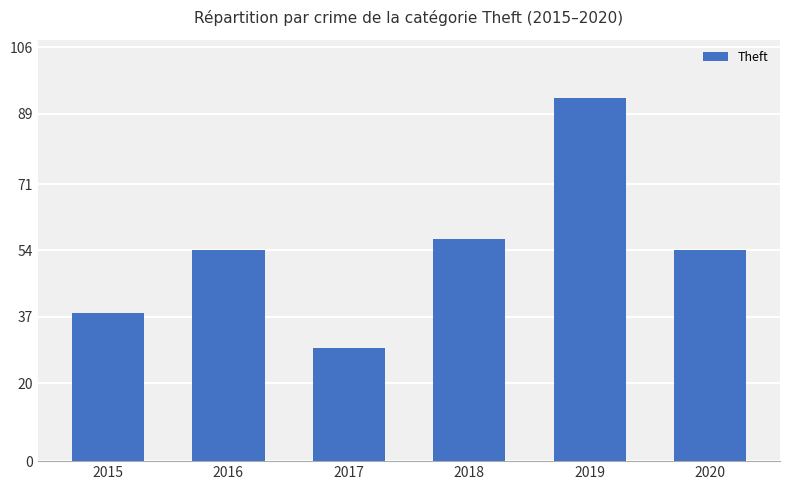

What is the change in value from 2017 to 2020?

+25